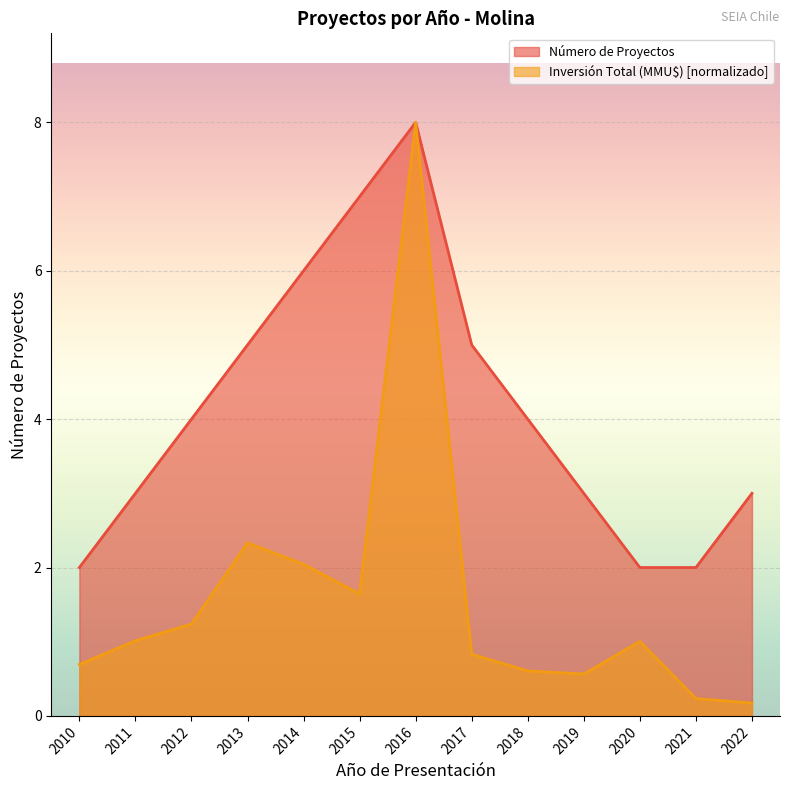

Reading right to left, what are all the values shown in this chart?

Número de Proyectos: 3.0	2.0	2.0	3.0	4.0	5.0	8.0	7.0	6.0	5.0	4.0	3.0	2.0
Inversión Total (MMU$): 0.2	0.2	1.0	0.6	0.6	0.8	8.0	1.6	2.0	2.3	1.2	1.0	0.7